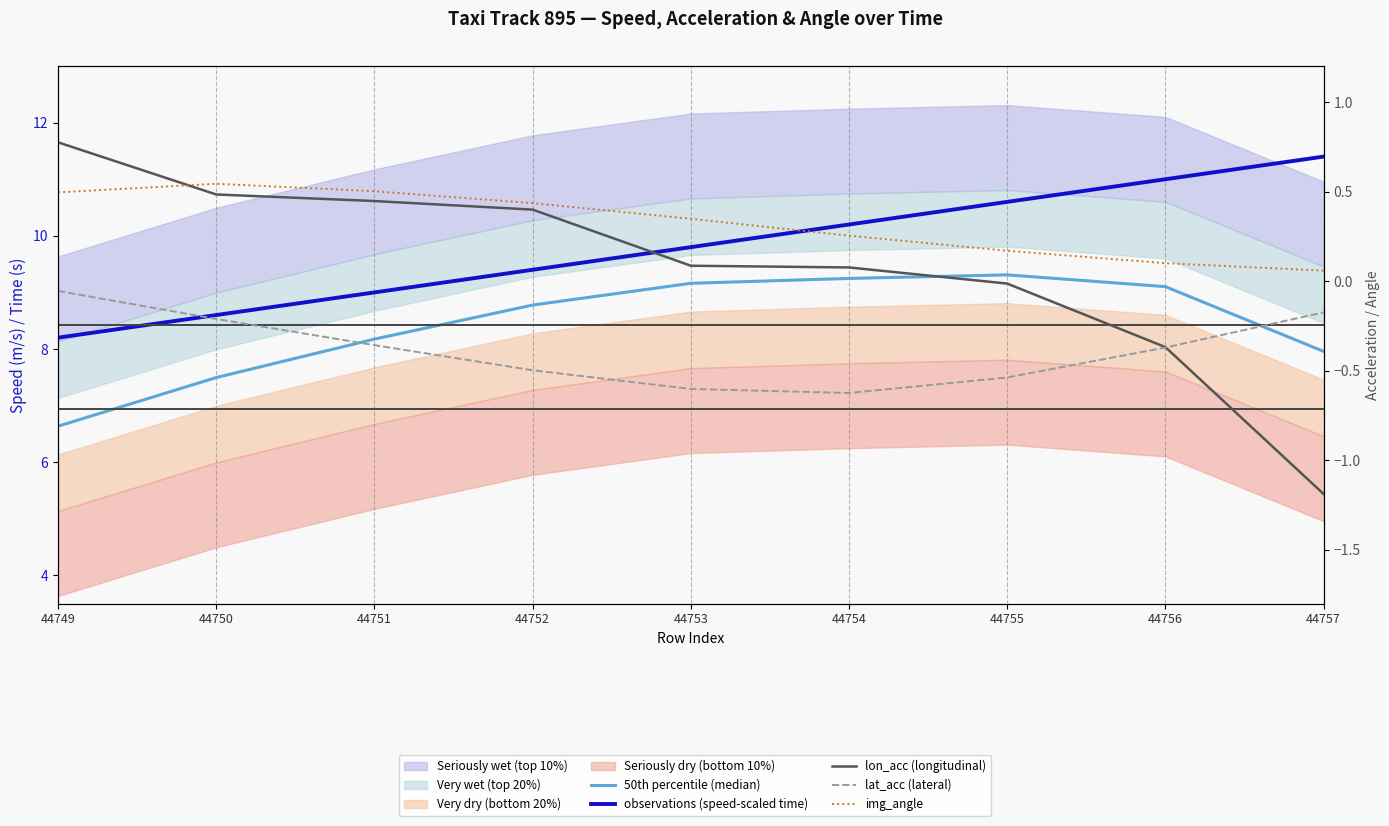

Where is observations (speed-scaled time) nearest to the value 9?

44751